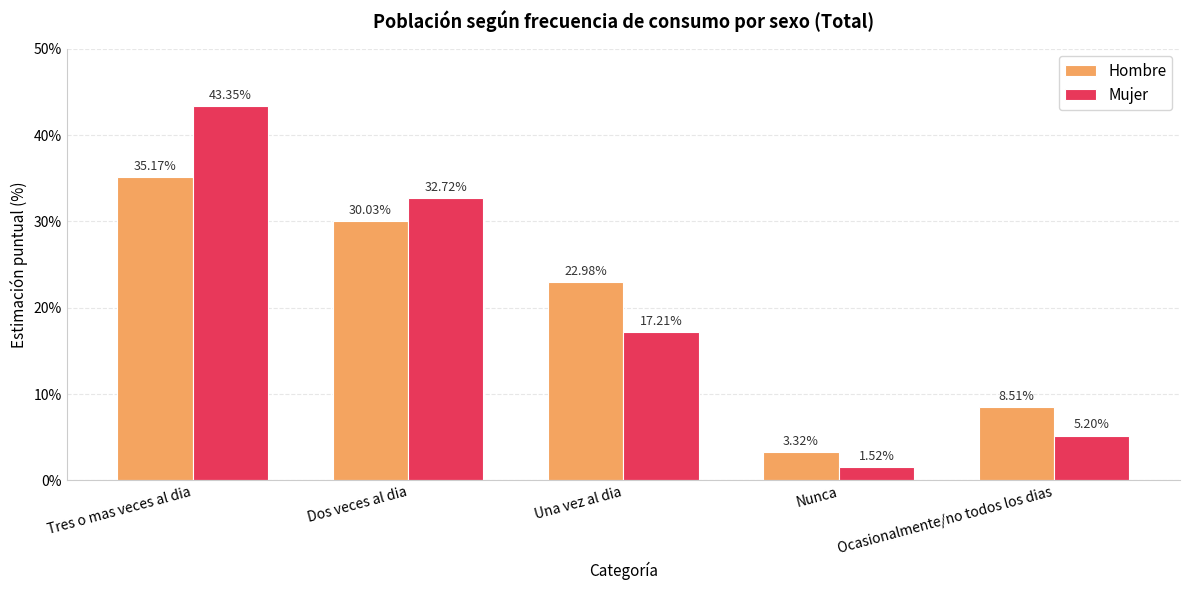

What is the total value across all series at Dos veces al dia?

62.8